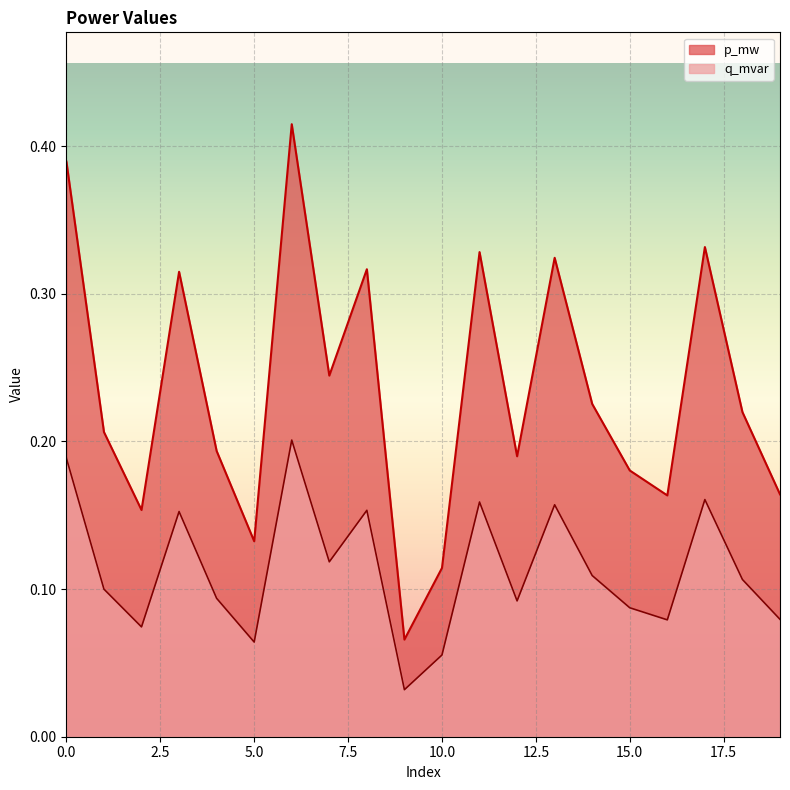

Where is p_mw nearest to the value 0?

9